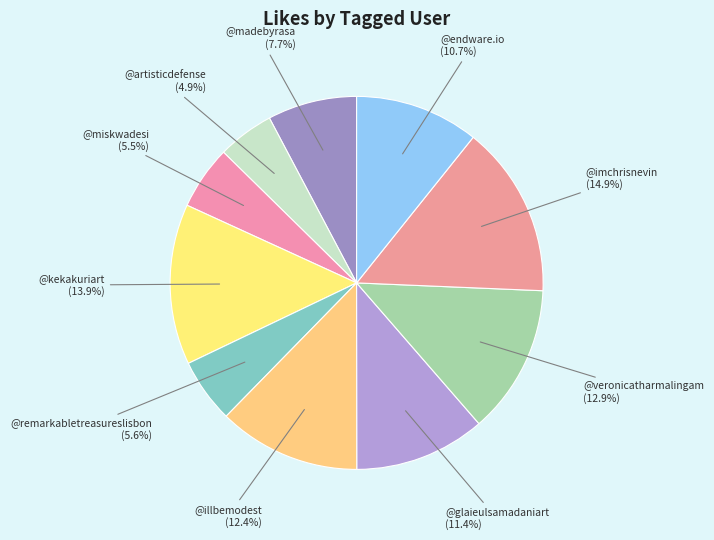

To the nearest percent, what percentage of the pie is @madebyrasa?

8%